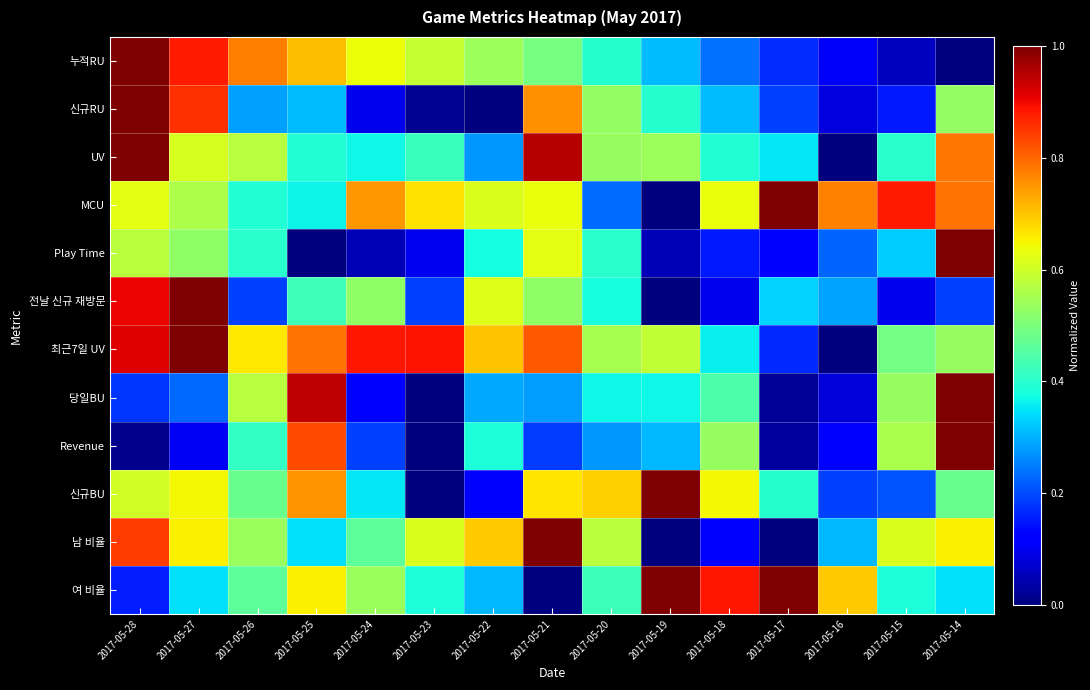

Count the number of categories in the chart.

15